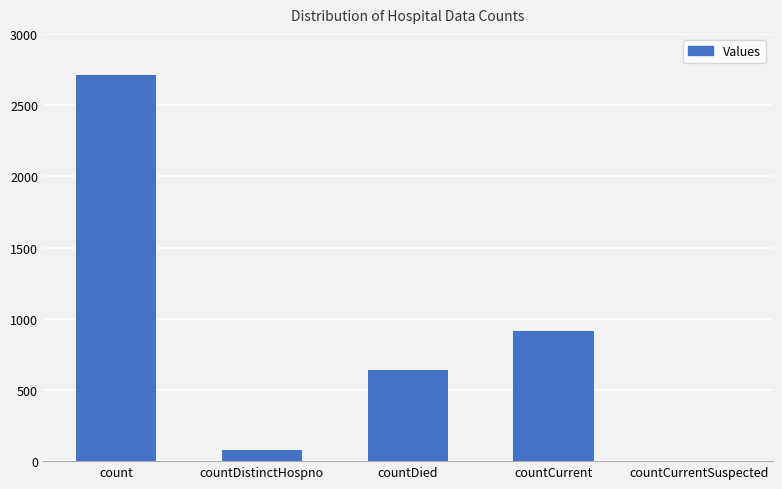

Where is the data nearest to the value 1354?

countCurrent